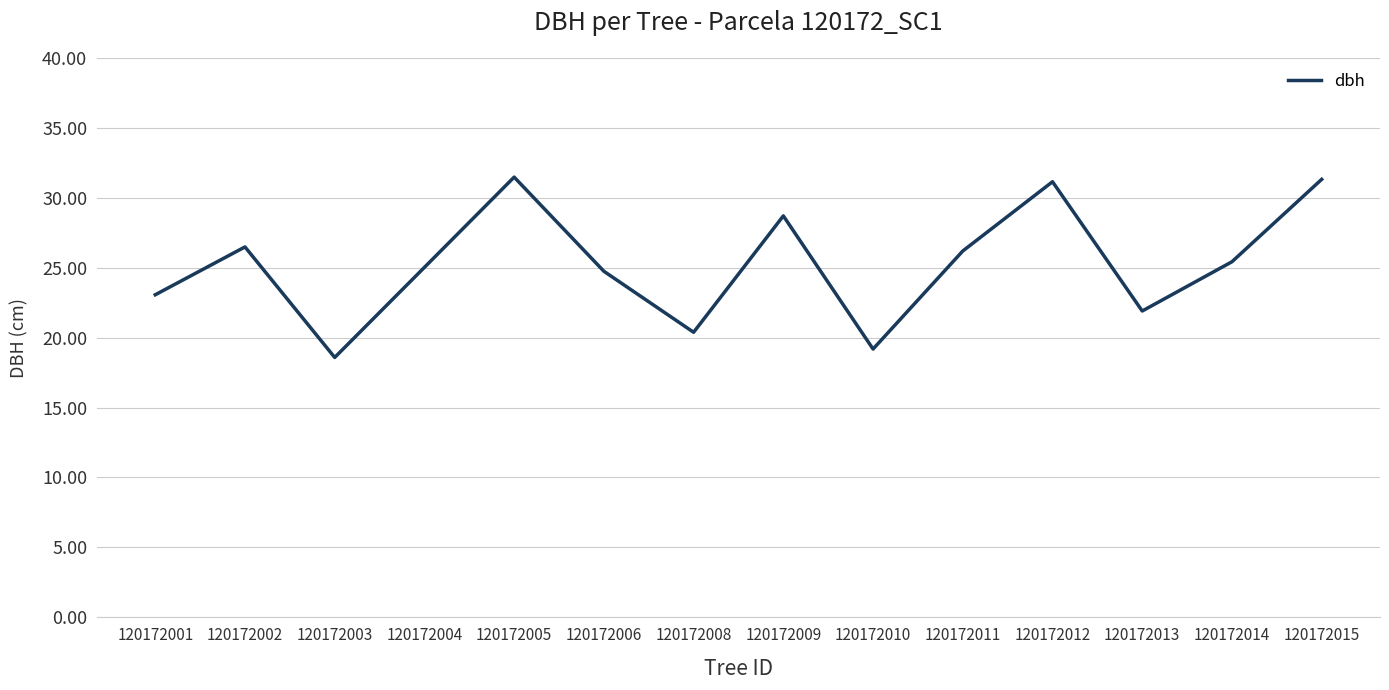

What is the difference between the maximum and minimum values?

12.9